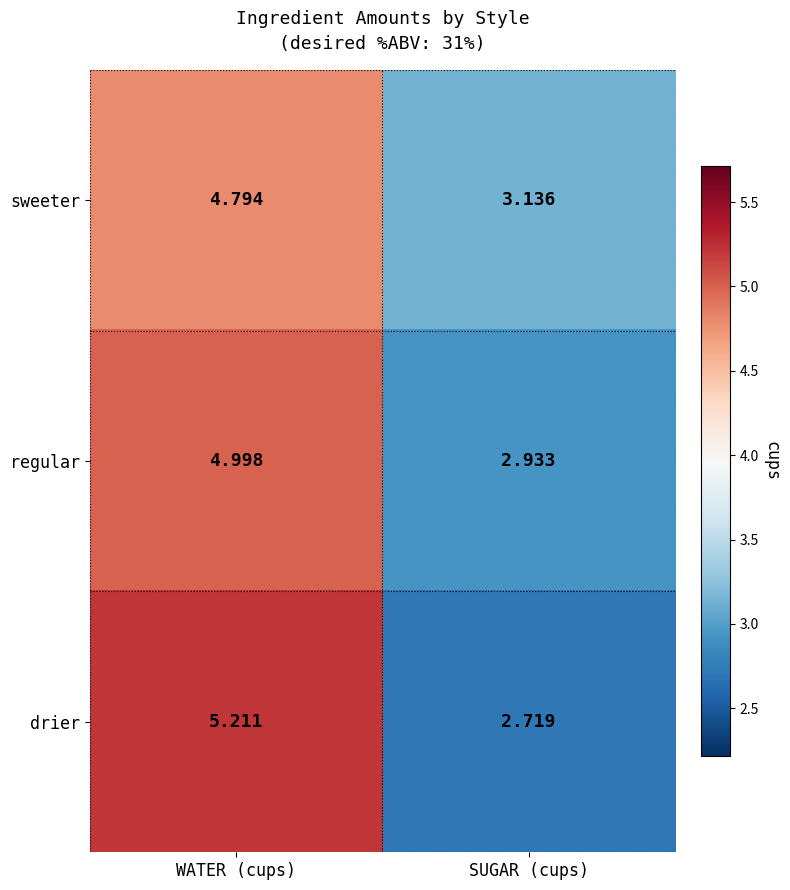

How many data points does each series have?

2